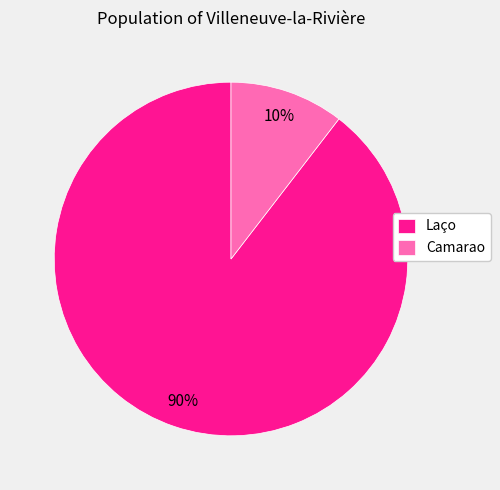

Which slice is the largest?

Laço